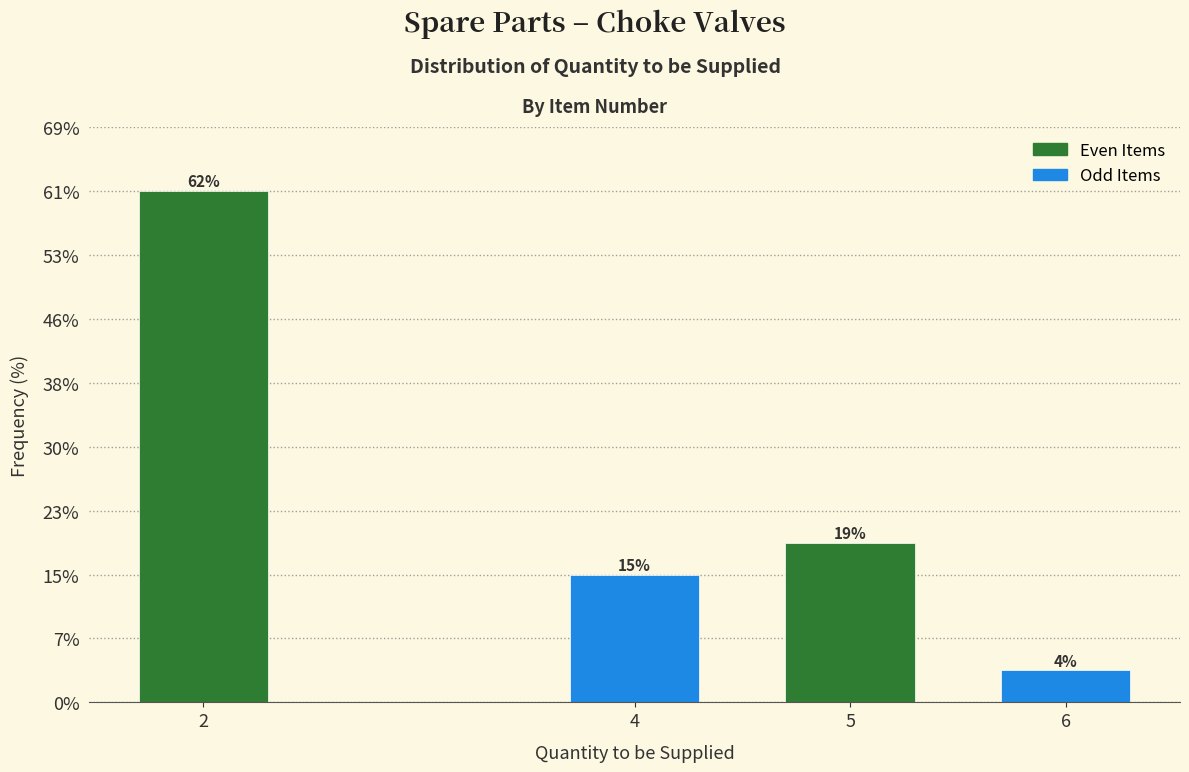

Does the chart contain any negative values?

No